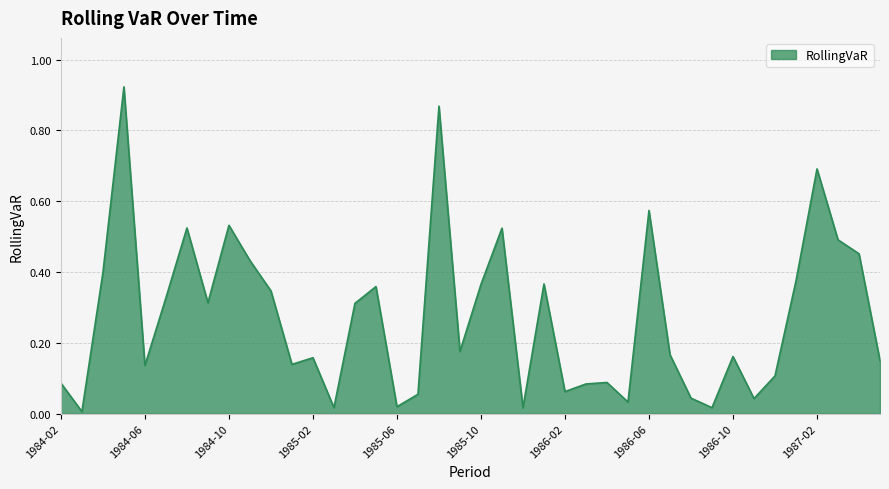

Reading left to right, list all the values displayed in this chart.

1984-02=0.1	1984-03=0.0	1984-04=0.4	1984-05=0.9	1984-06=0.1	1984-07=0.3	1984-08=0.5	1984-09=0.3	1984-10=0.5	1984-11=0.4	1984-12=0.3	1985-01=0.1	1985-02=0.2	1985-03=0.0	1985-04=0.3	1985-05=0.4	1985-06=0.0	1985-07=0.1	1985-08=0.9	1985-09=0.2	1985-10=0.4	1985-11=0.5	1985-12=0.0	1986-01=0.4	1986-02=0.1	1986-03=0.1	1986-04=0.1	1986-05=0.0	1986-06=0.6	1986-07=0.2	1986-08=0.0	1986-09=0.0	1986-10=0.2	1986-11=0.0	1986-12=0.1	1987-01=0.4	1987-02=0.7	1987-03=0.5	1987-04=0.5	1987-05=0.1